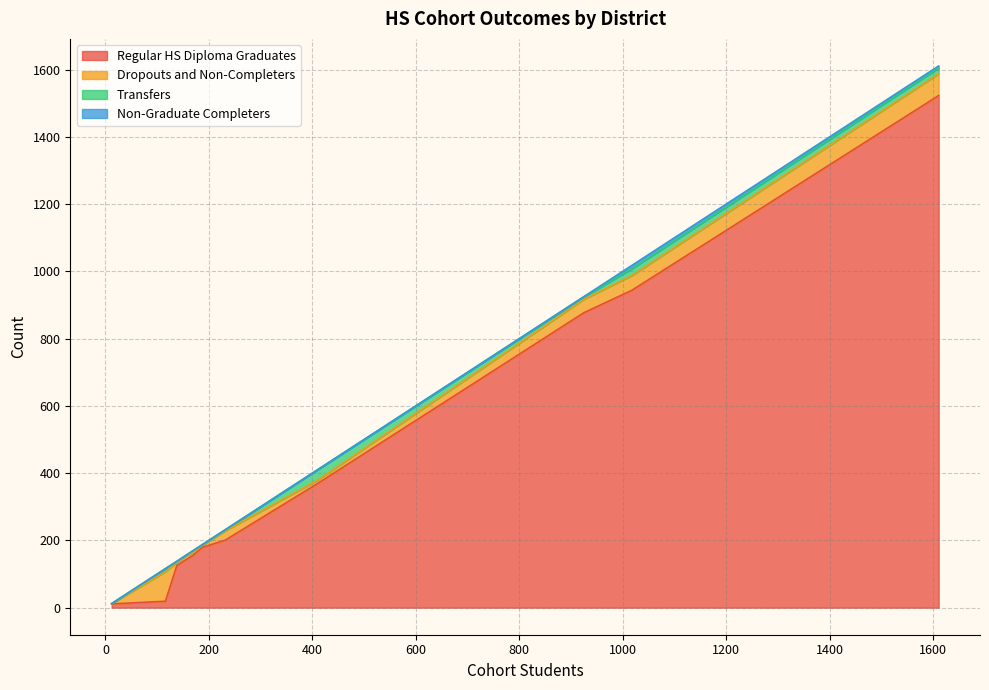

How many times do Dropouts and Non-Completers and Transfers cross each other?

2